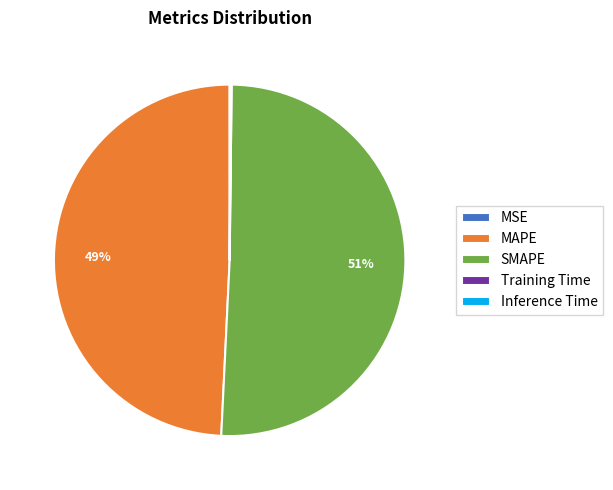

The MAPE slice represents 49% of the pie. True or false?

True